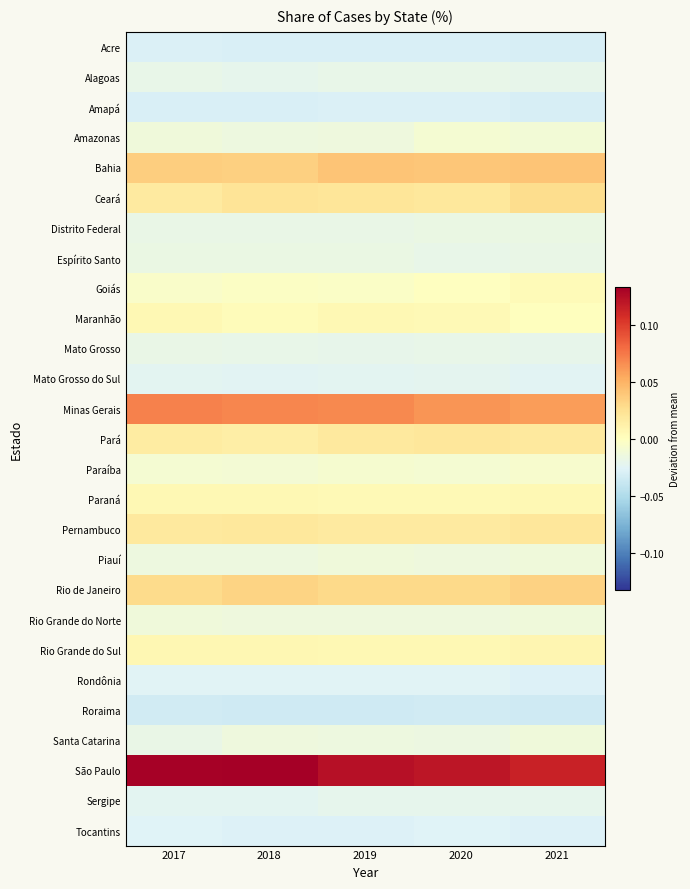

Which has a higher value, 2017 or 2019?

2017